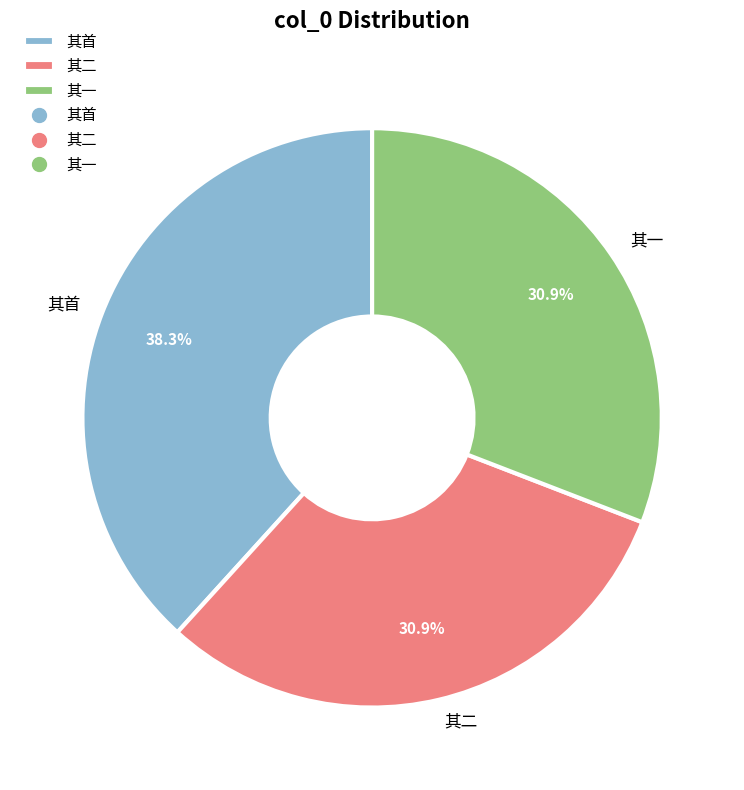

Does 其二 account for over 50% of the chart?

No